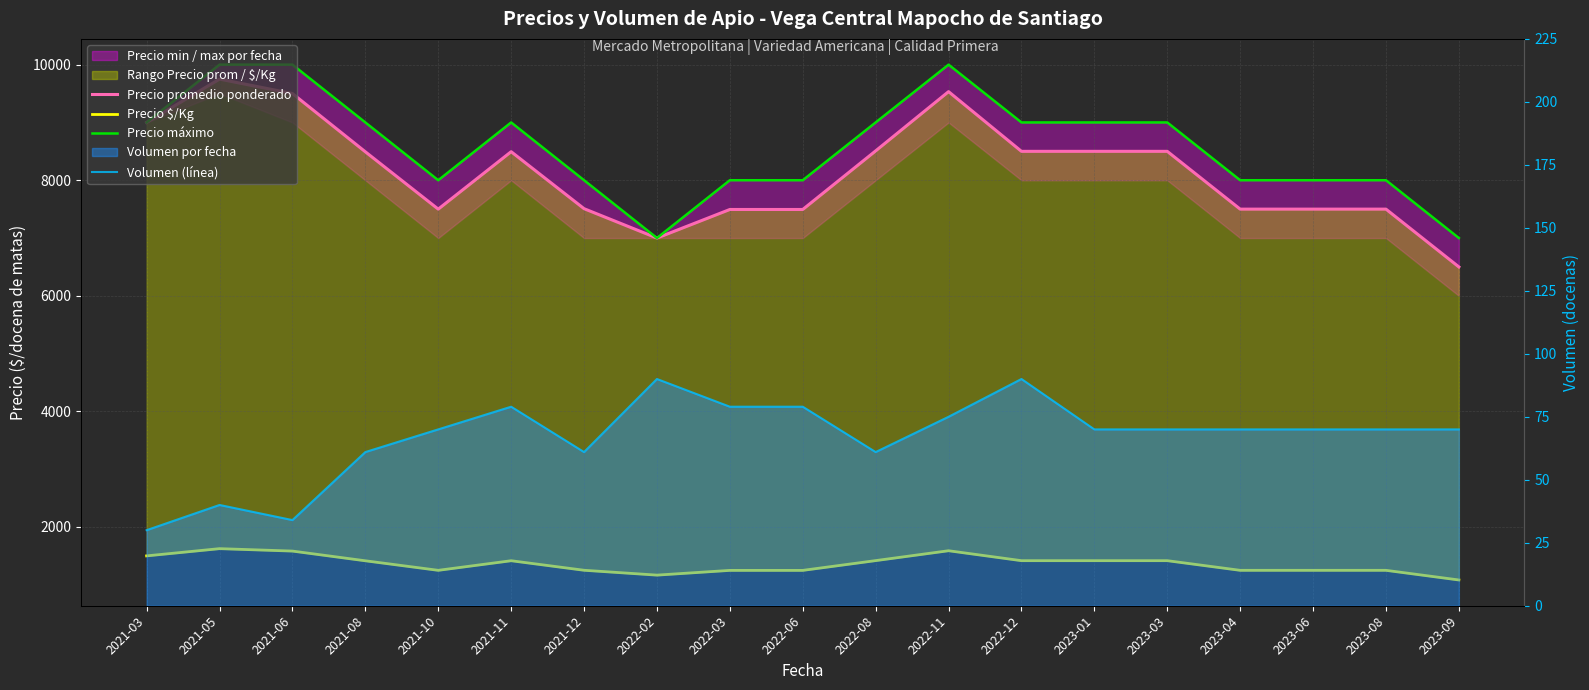

In Precio máximo, how many points are lower than both neighbors (excluding endpoints)?

2